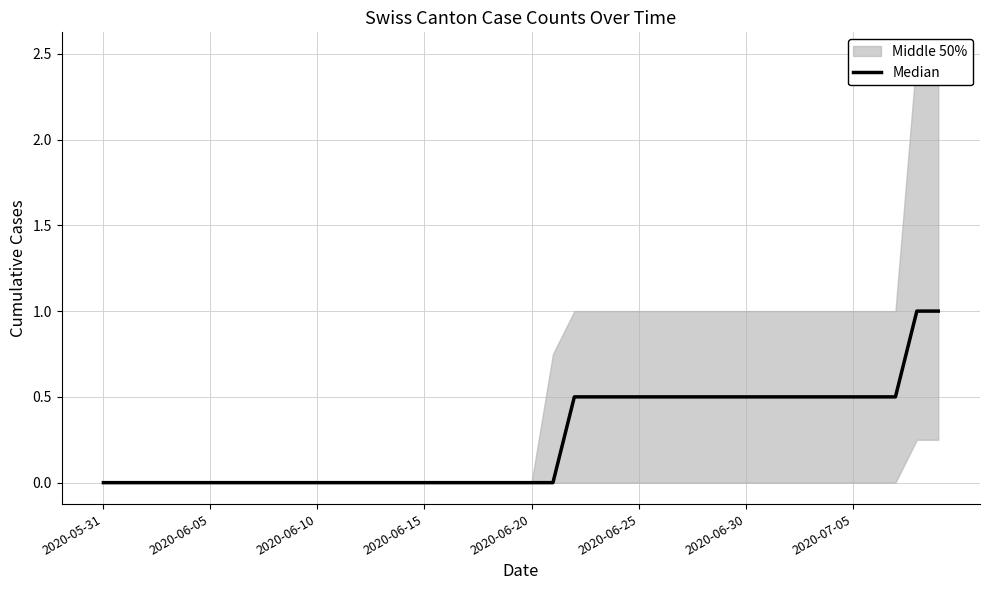

At which category does the chart reach its minimum across all series?

2020-05-31